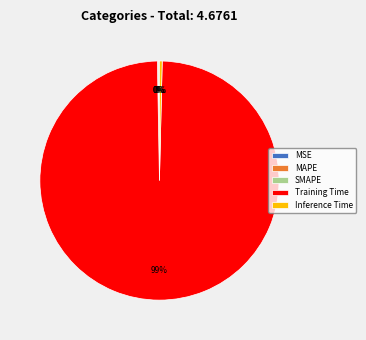

What is the largest slice in the pie chart?

Training Time